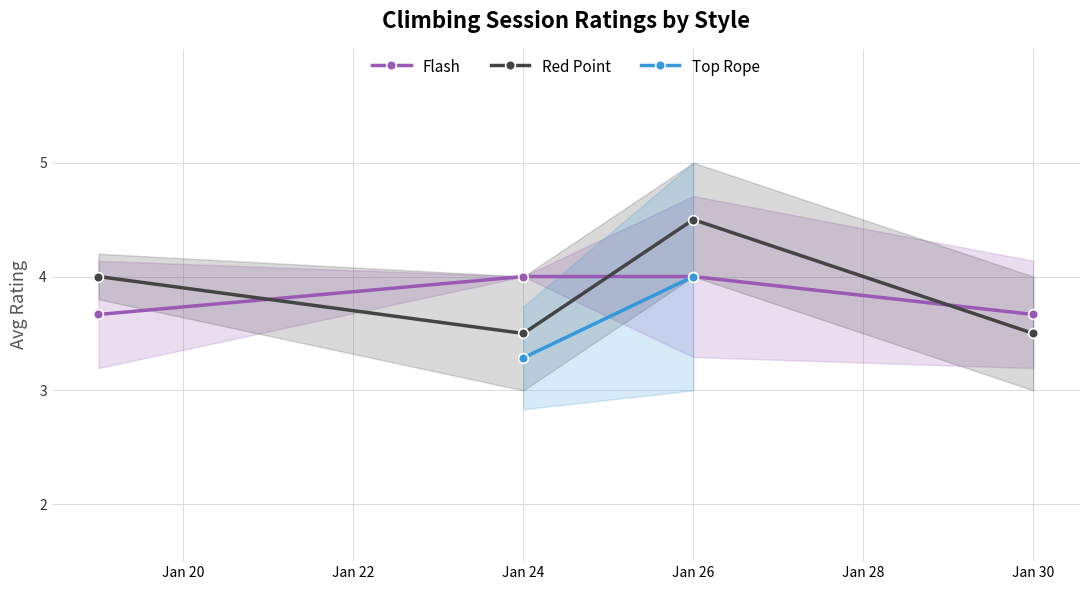

How many times do Red Point and Flash cross each other?

3